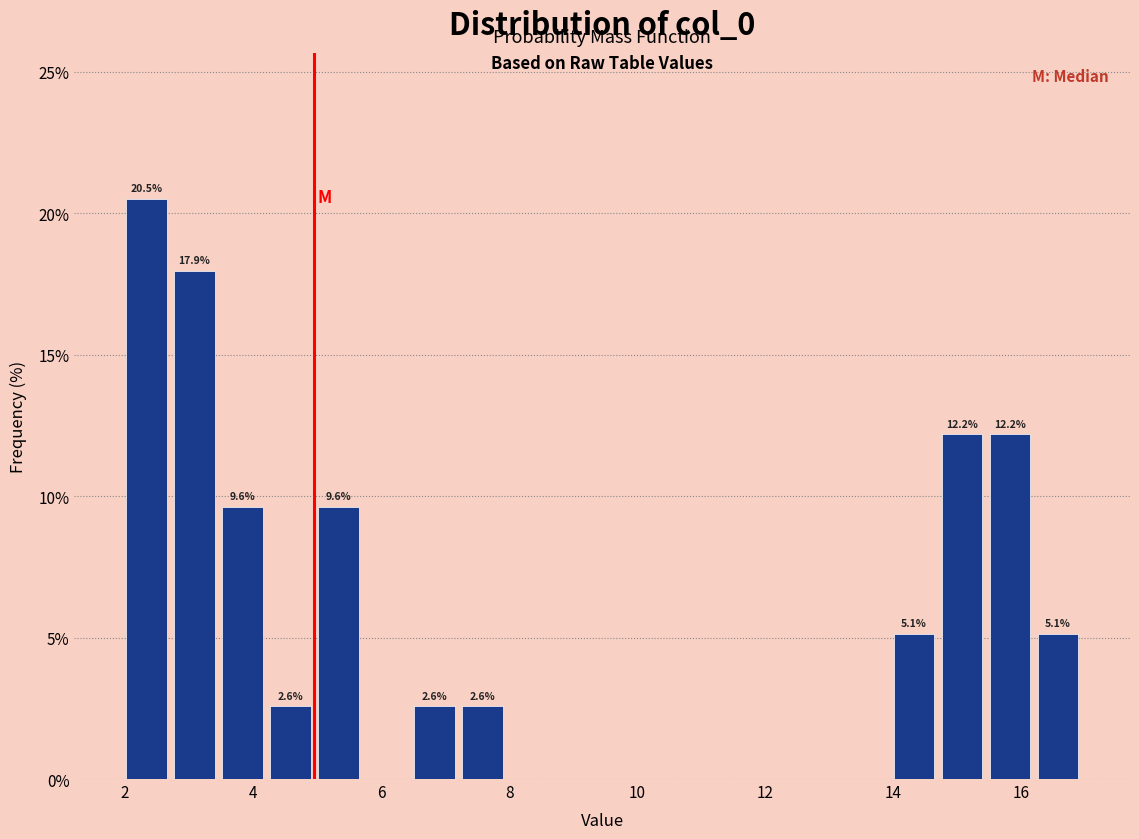

Read against the x-axis, roughly where is the centre of the tallest bar?

2.4